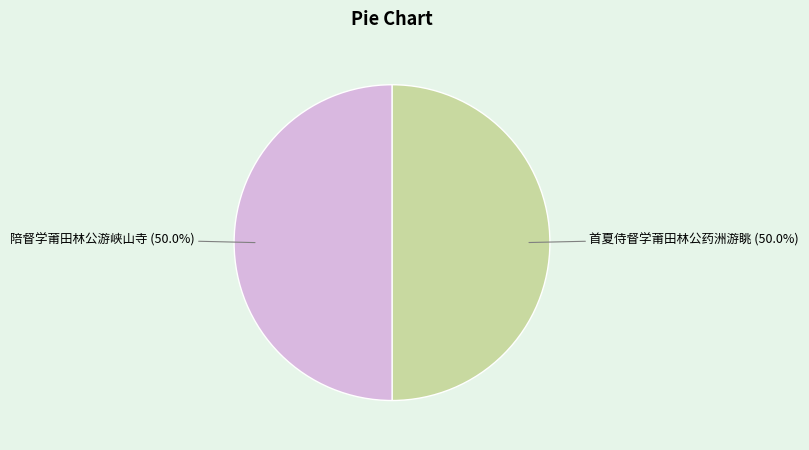

To the nearest percent, what percentage of the pie is 首夏侍督学莆田林公药洲游眺?

50%